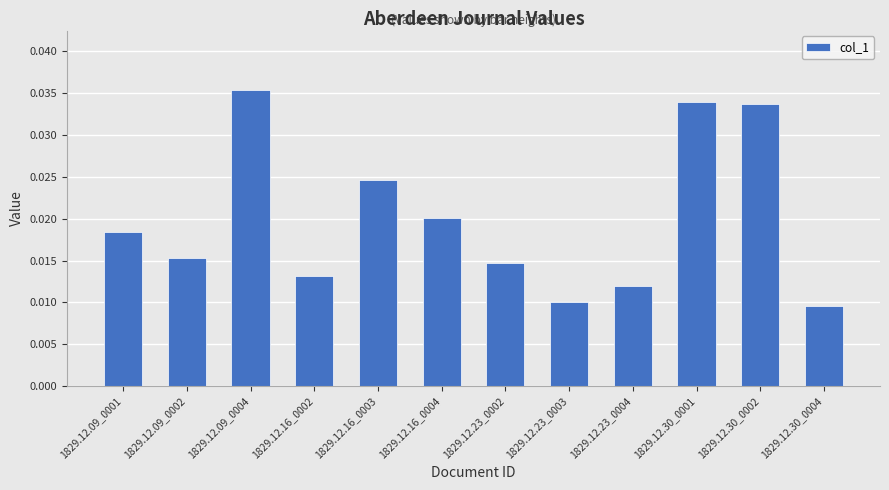

The chart shows a value of 0.1 at 1829.12.30_0002. True or false?

False